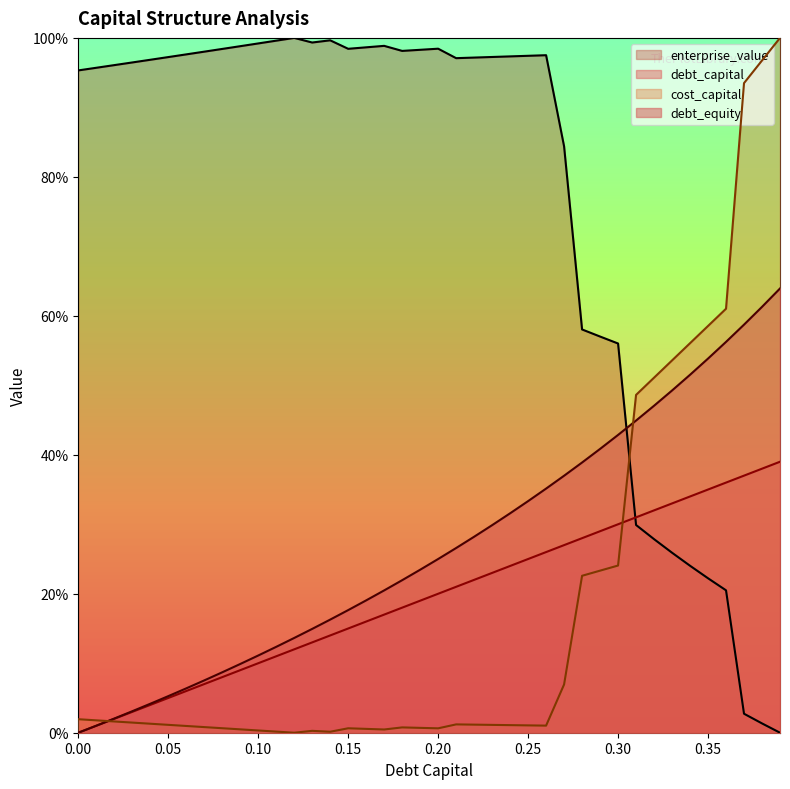

Which has a higher value, 0.19 or 0.13?

0.19